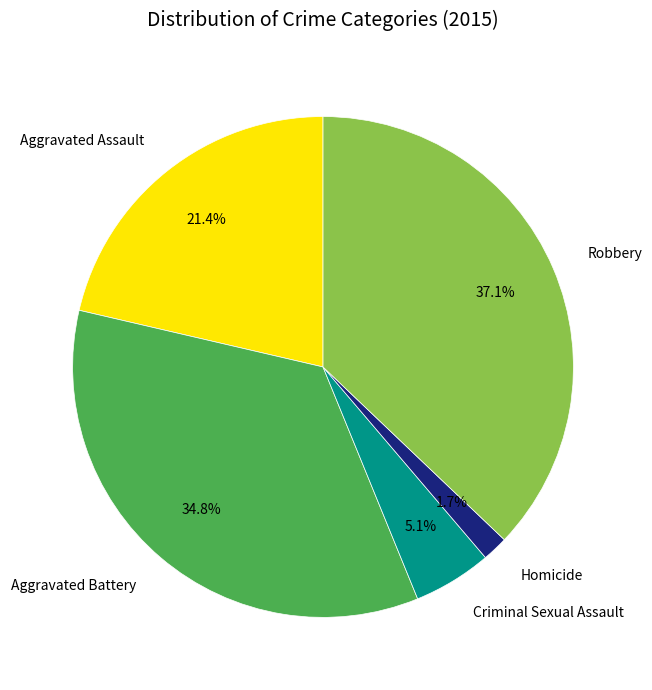

Does Robbery account for over 50% of the chart?

No